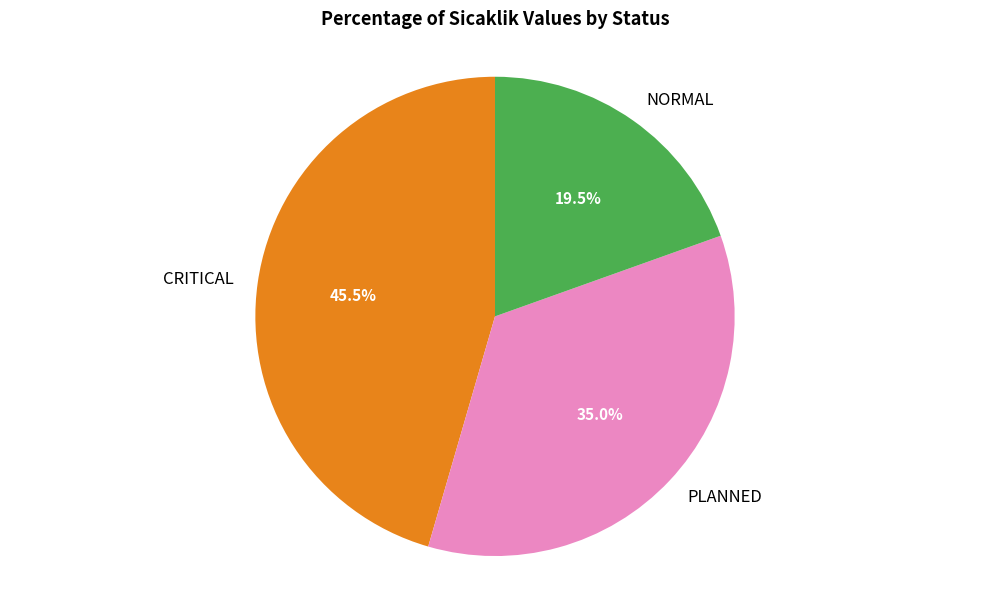

Do PLANNED and CRITICAL together represent more than half of the pie?

Yes